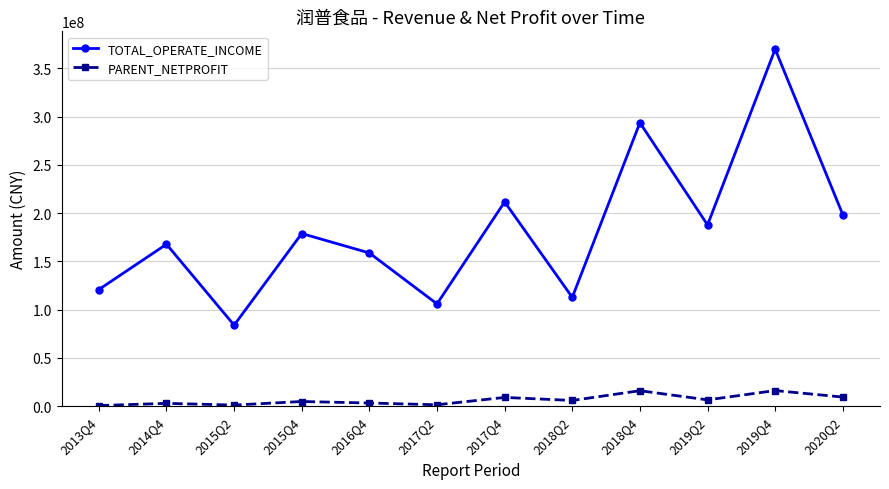

What is the greatest value displayed?

369991672.6